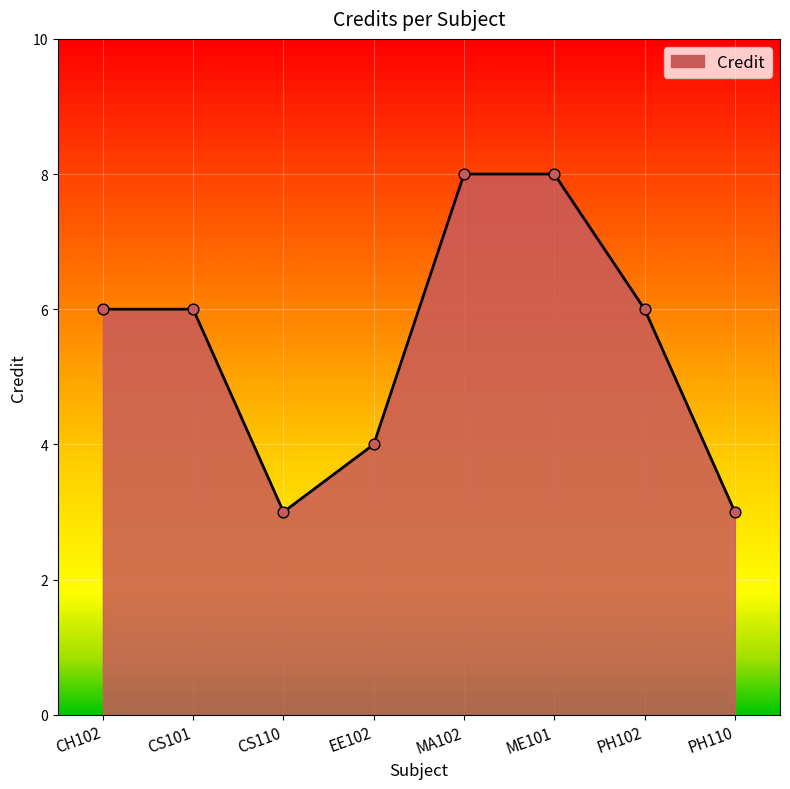

What is the change in value from CH102 to ME101?

+2